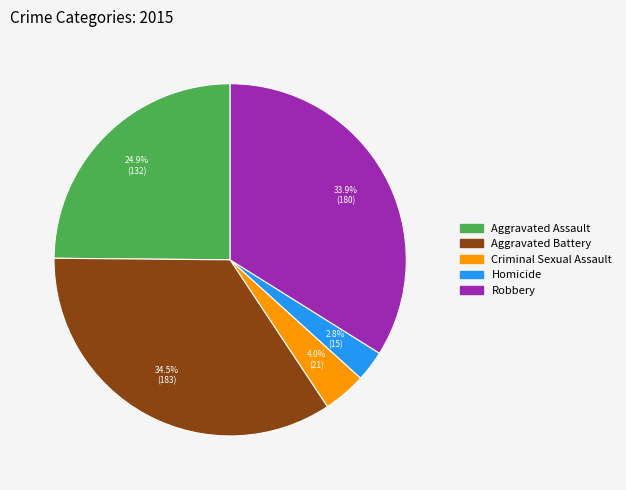

To the nearest percent, what portion does Homicide represent?

3%